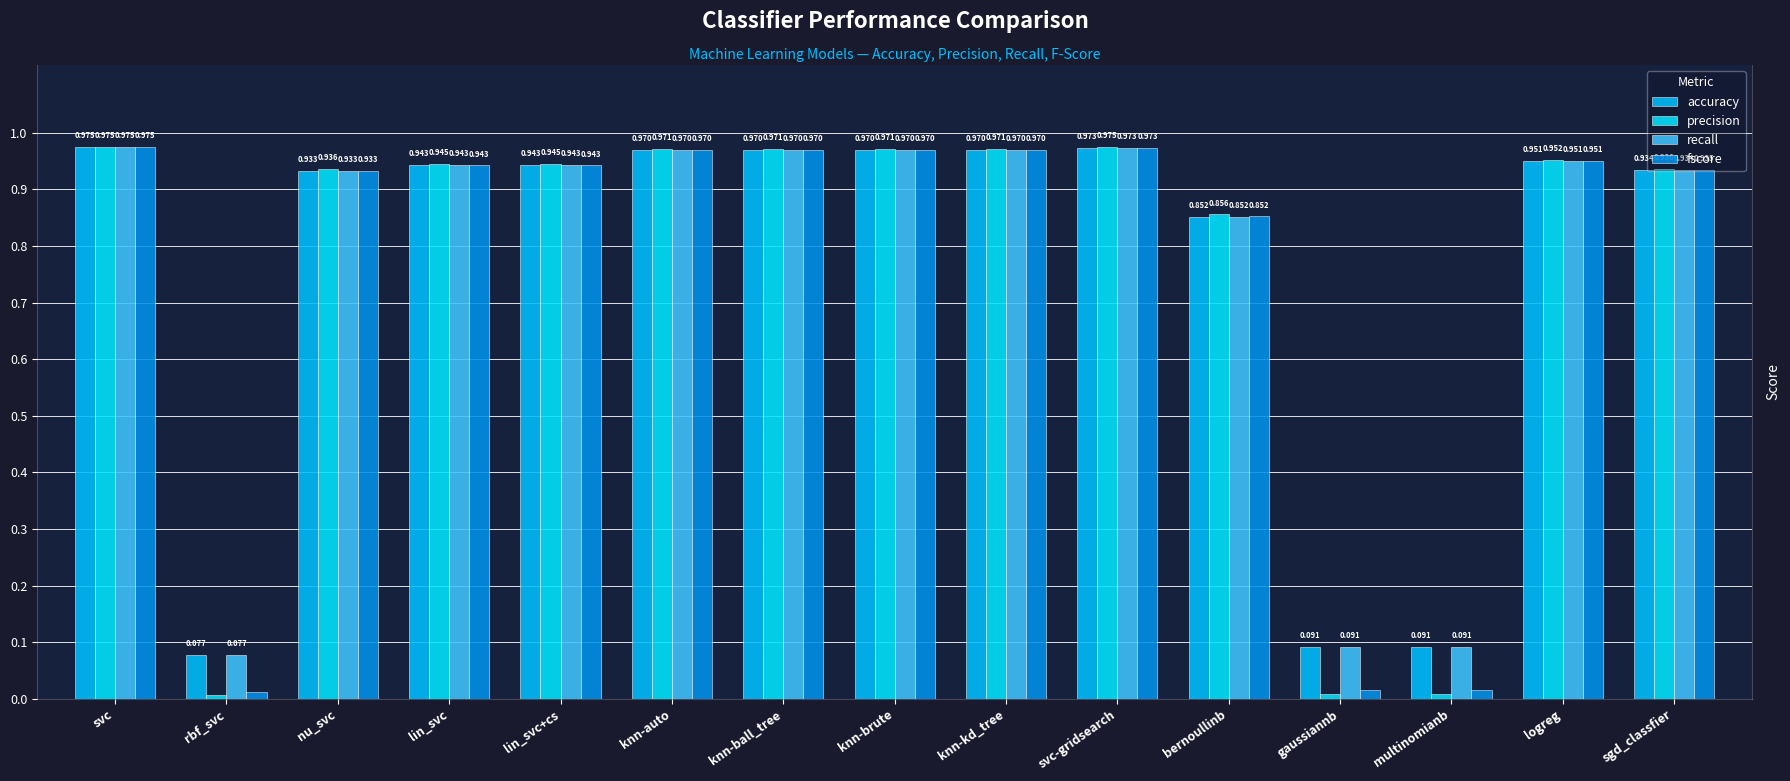

Reading left to right, list all the values displayed in this chart.

accuracy: svc=1.0	rbf_svc=0.1	nu_svc=0.9	lin_svc=0.9	lin_svc+cs=0.9	knn-auto=1.0	knn-ball_tree=1.0	knn-brute=1.0	knn-kd_tree=1.0	svc-gridsearch=1.0	bernoullinb=0.9	gaussiannb=0.1	multinomianb=0.1	logreg=1.0	sgd_classfier=0.9
precision: svc=1.0	rbf_svc=0.0	nu_svc=0.9	lin_svc=0.9	lin_svc+cs=0.9	knn-auto=1.0	knn-ball_tree=1.0	knn-brute=1.0	knn-kd_tree=1.0	svc-gridsearch=1.0	bernoullinb=0.9	gaussiannb=0.0	multinomianb=0.0	logreg=1.0	sgd_classfier=0.9
recall: svc=1.0	rbf_svc=0.1	nu_svc=0.9	lin_svc=0.9	lin_svc+cs=0.9	knn-auto=1.0	knn-ball_tree=1.0	knn-brute=1.0	knn-kd_tree=1.0	svc-gridsearch=1.0	bernoullinb=0.9	gaussiannb=0.1	multinomianb=0.1	logreg=1.0	sgd_classfier=0.9
fscore: svc=1.0	rbf_svc=0.0	nu_svc=0.9	lin_svc=0.9	lin_svc+cs=0.9	knn-auto=1.0	knn-ball_tree=1.0	knn-brute=1.0	knn-kd_tree=1.0	svc-gridsearch=1.0	bernoullinb=0.9	gaussiannb=0.0	multinomianb=0.0	logreg=1.0	sgd_classfier=0.9